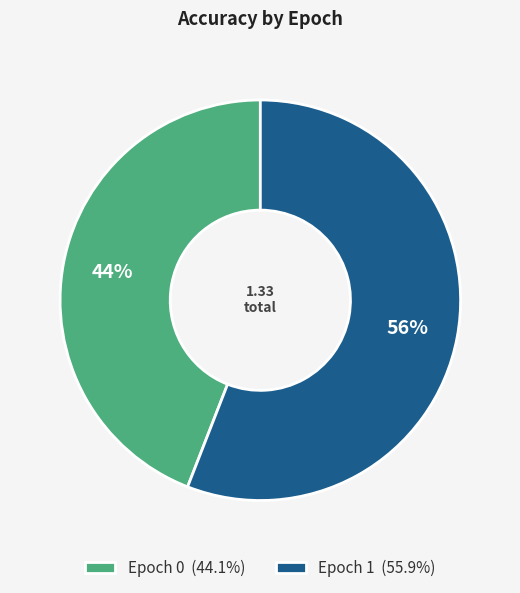

Does Epoch 0 (44.1%) represent more than half of the total?

No